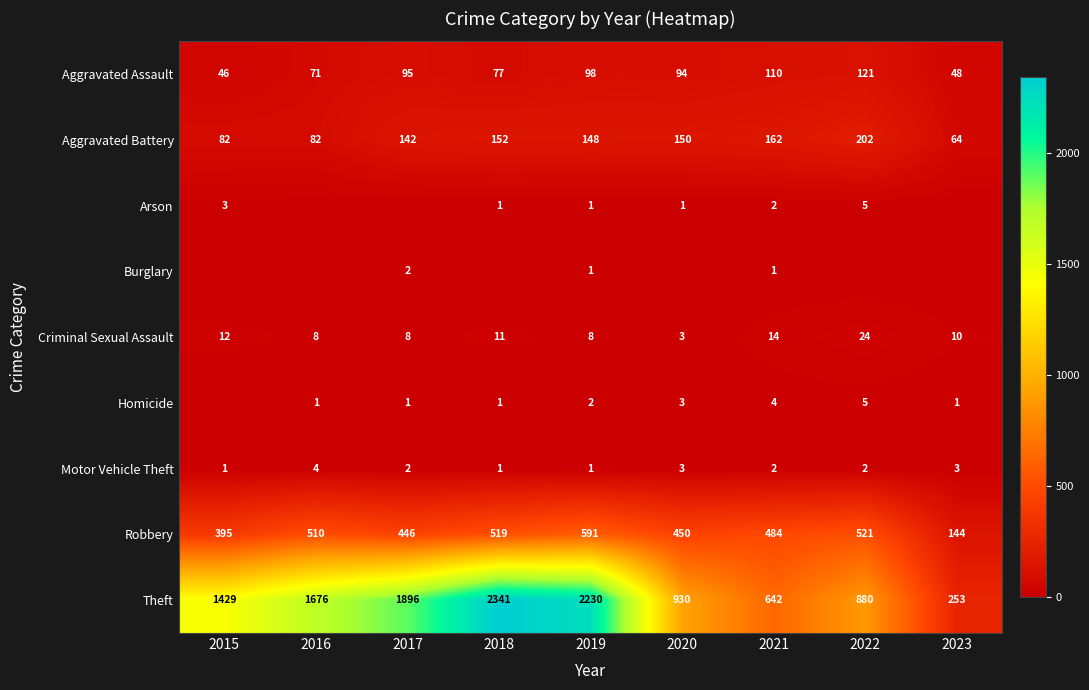

How many data points does each series have?

9